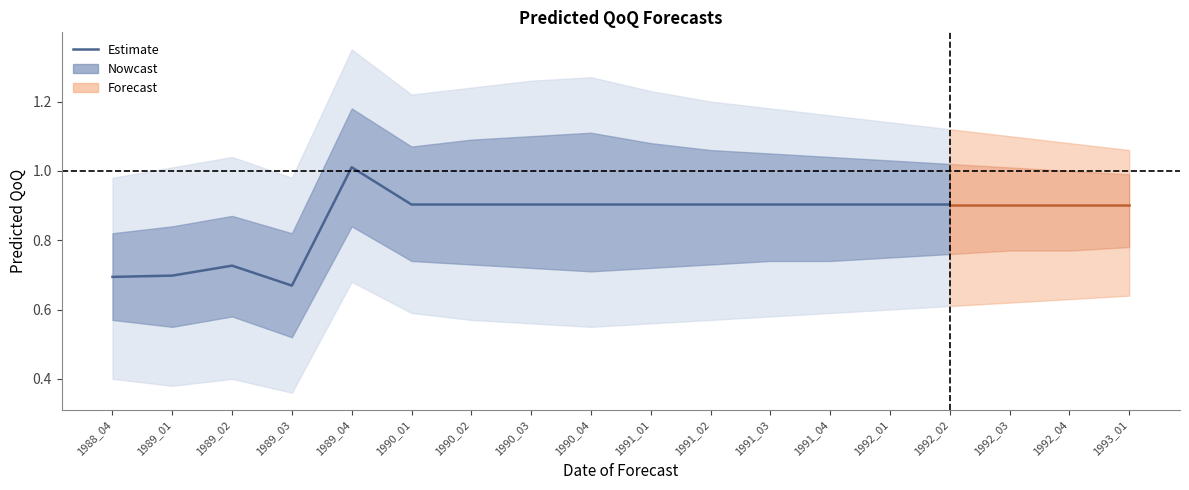

Reading right to left, list all the values displayed in this chart.

1992_02=0.9	1992_01=0.9	1991_04=0.9	1991_03=0.9	1991_02=0.9	1991_01=0.9	1990_04=0.9	1990_03=0.9	1990_02=0.9	1990_01=0.9	1989_04=1.0	1989_03=0.7	1989_02=0.7	1989_01=0.7	1988_04=0.7